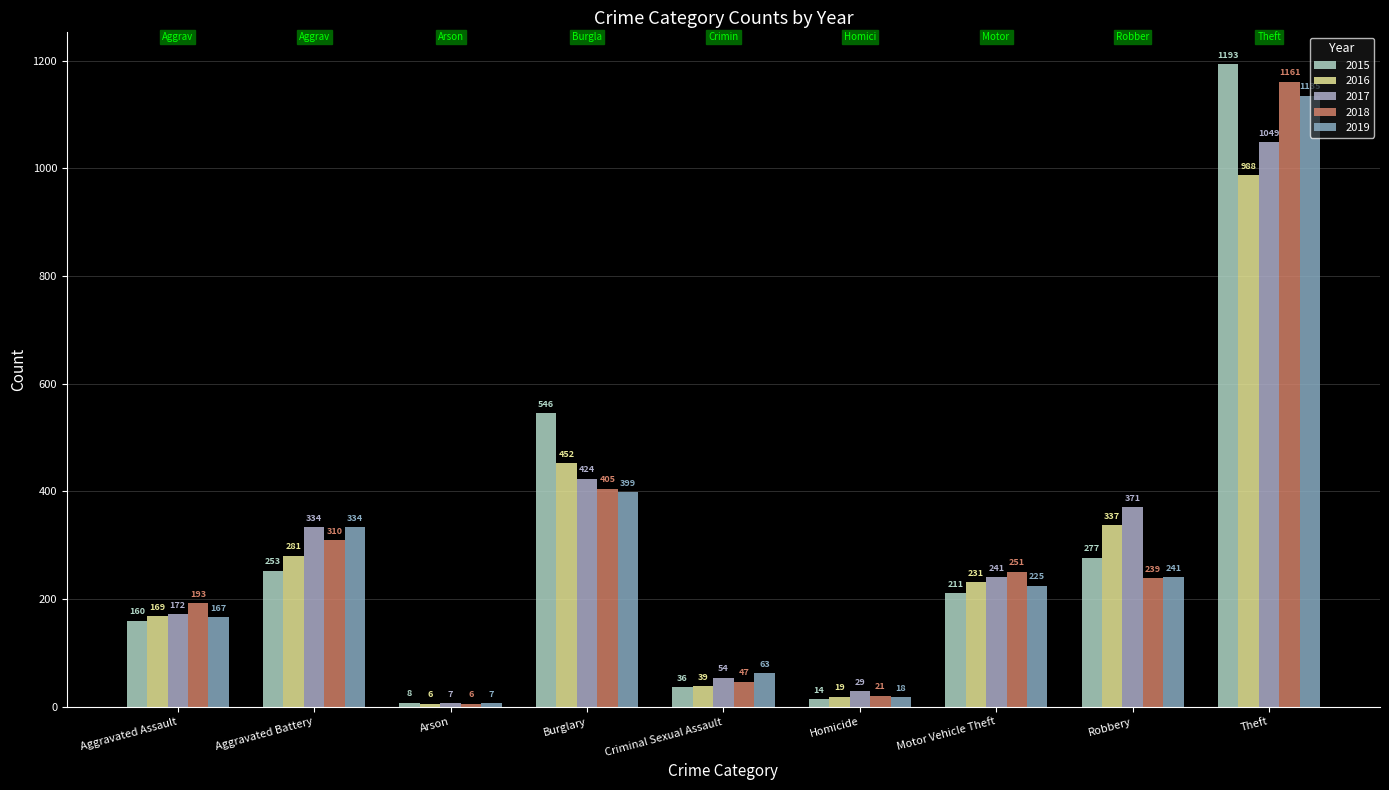

What is the sum of all 2019 values?

2589